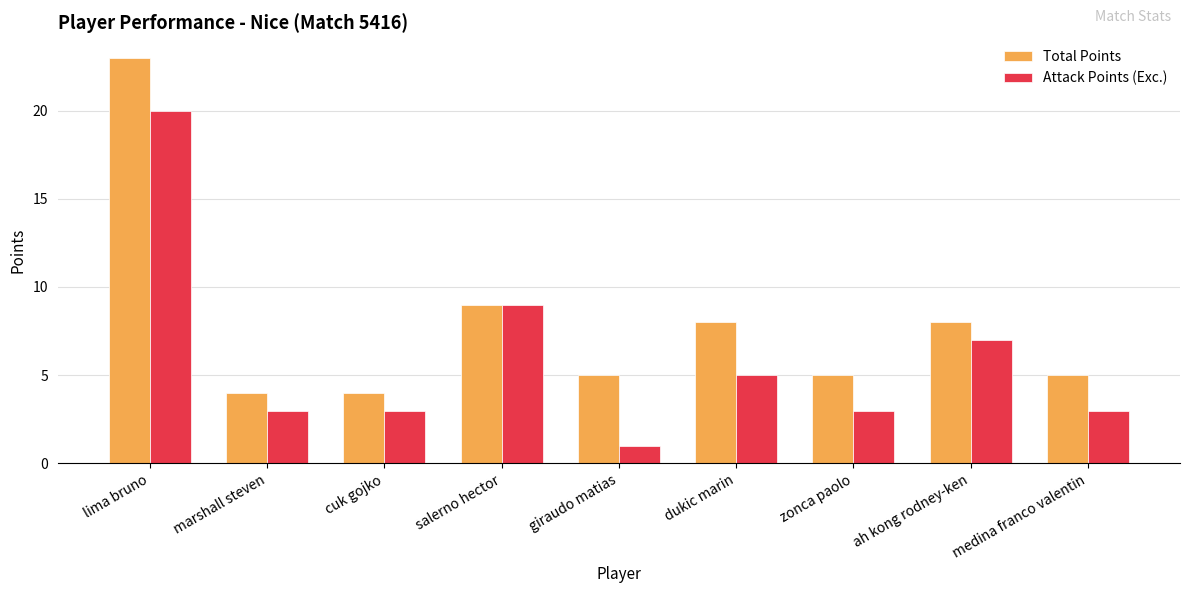

Which series has the largest total across all categories?

Total Points